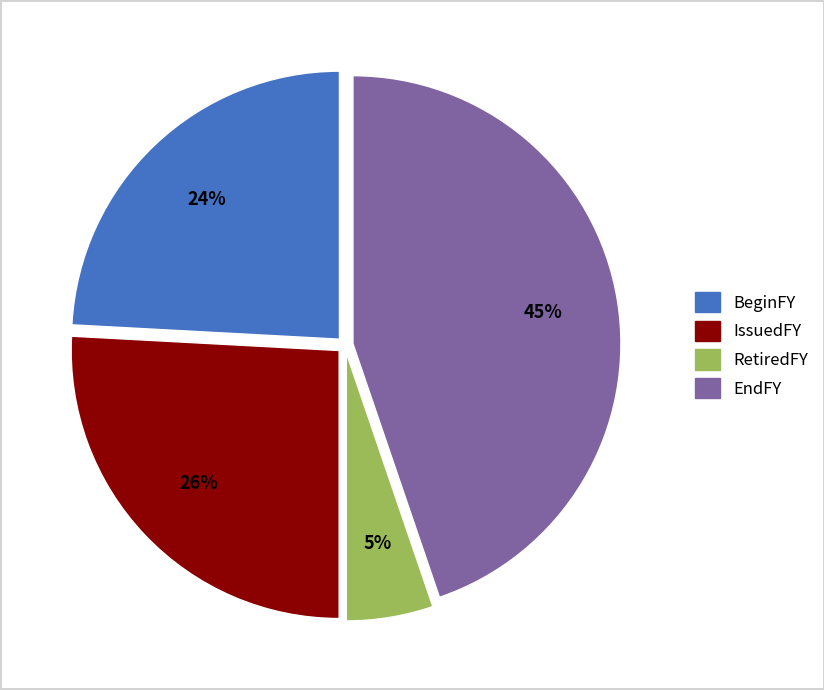

Is there any slice that represents more than half of the pie?

No